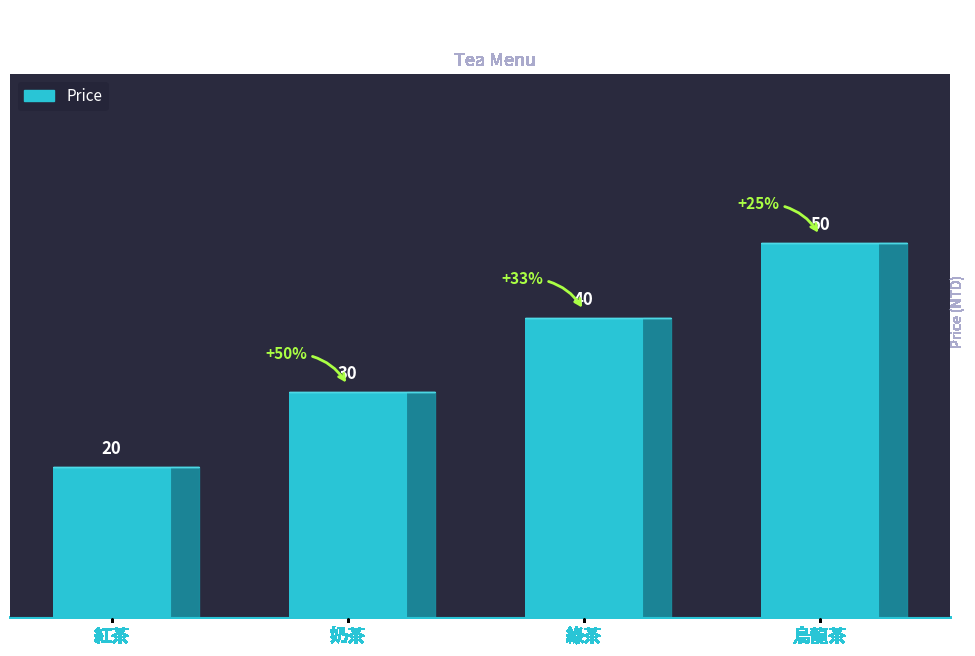

List the labels in order of value, largest first.

烏龍茶, 綠茶, 奶茶, 紅茶